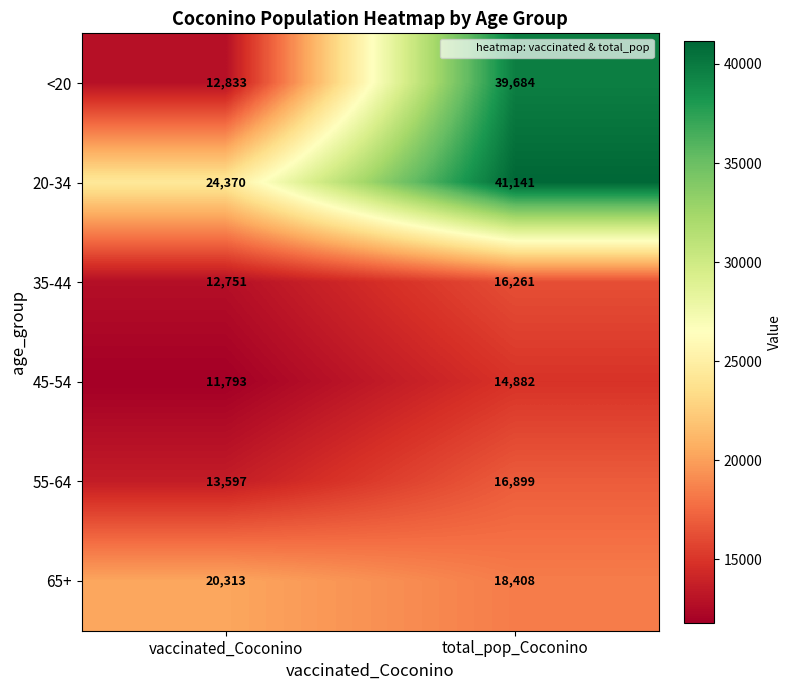

What is the sum of the 35-44 values at total_pop_Coconino and vaccinated_Coconino?

29012